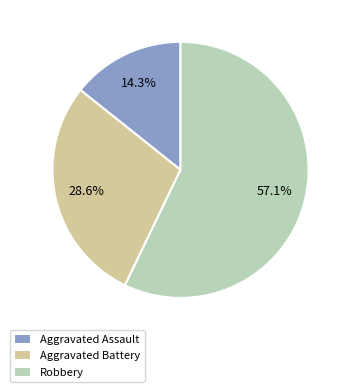

How many slices are in this pie chart?

3